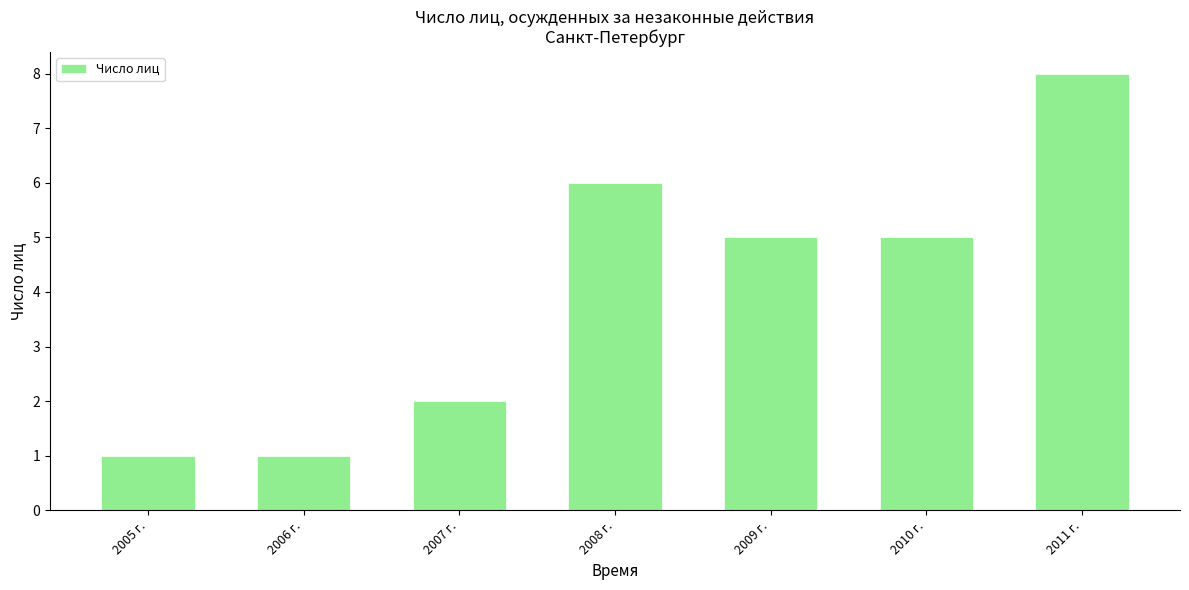

Is it true that the value at 2009 г. is 7?

False